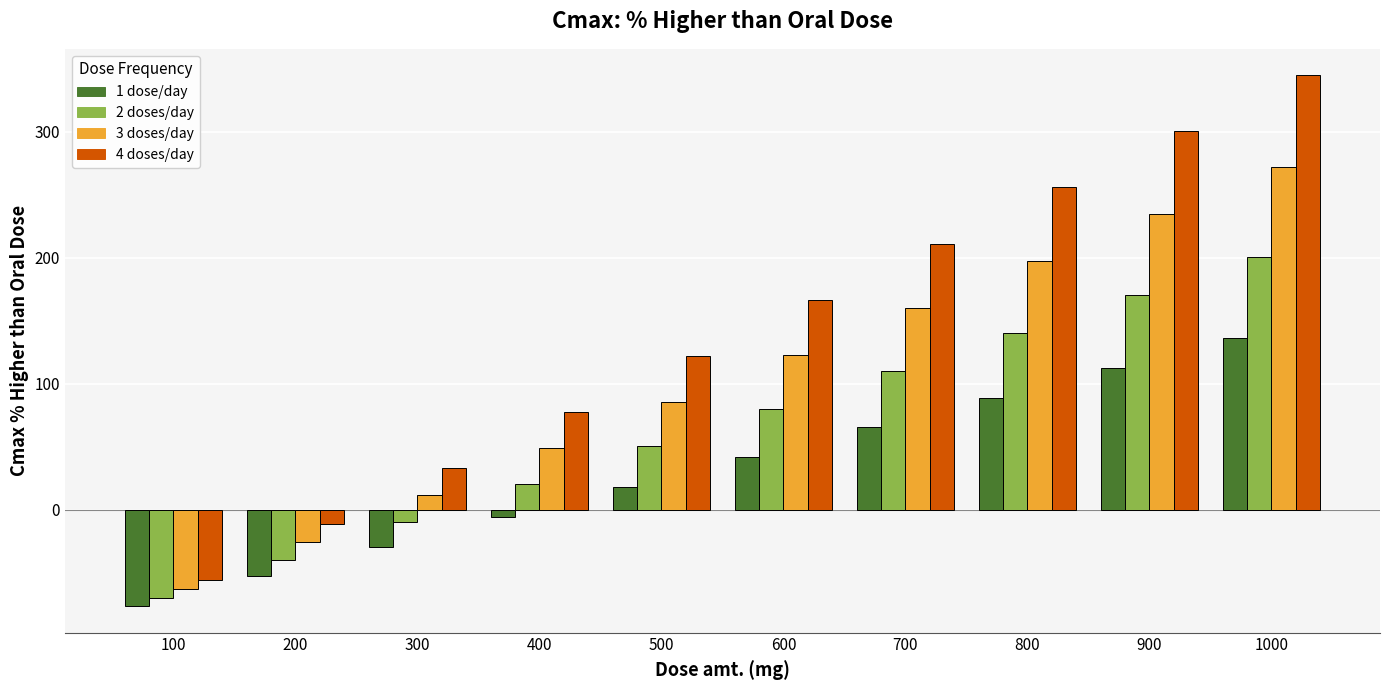

What is the difference between the maximum and second lowest values in the 2 doses/day series?

240.4